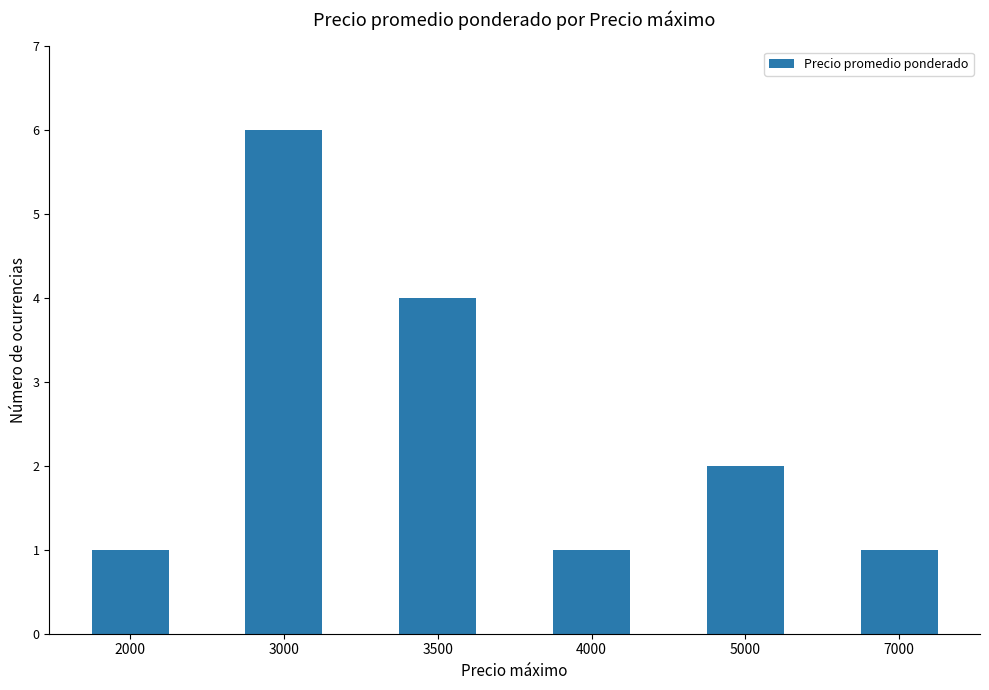

Approximately how many times larger is the value at 4000 compared to 2000?

1.0